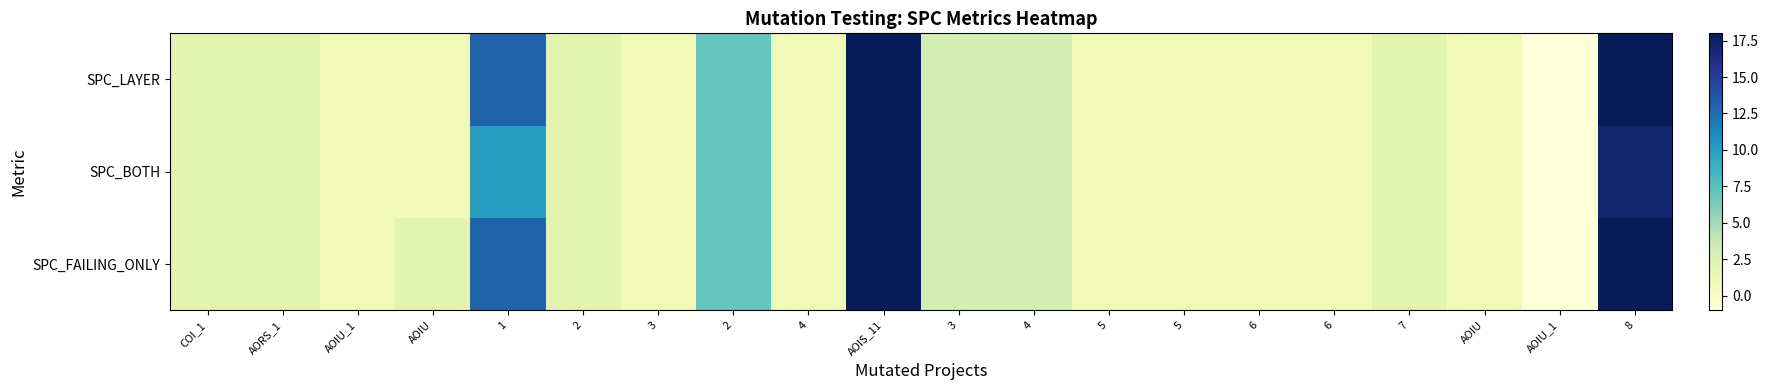

Reading left to right, extract all data points from this chart.

SPC_FAILING_ONLY: COI_1=2	AORS_1=2	AOIU_1=1	AOIU=2	1=13	2=2	3=1	2=7	4=1	AOIS_11=18	3=3	4=3	5=1	5=1	6=1	6=1	7=2	AOIU=1	AOIU_1=-1	8=18
SPC_BOTH: COI_1=2	AORS_1=2	AOIU_1=1	AOIU=1	1=10	2=2	3=1	2=7	4=1	AOIS_11=18	3=3	4=3	5=1	5=1	6=1	6=1	7=2	AOIU=1	AOIU_1=-1	8=17
SPC_LAYER: COI_1=2	AORS_1=2	AOIU_1=1	AOIU=1	1=13	2=2	3=1	2=7	4=1	AOIS_11=18	3=3	4=3	5=1	5=1	6=1	6=1	7=2	AOIU=1	AOIU_1=-1	8=18